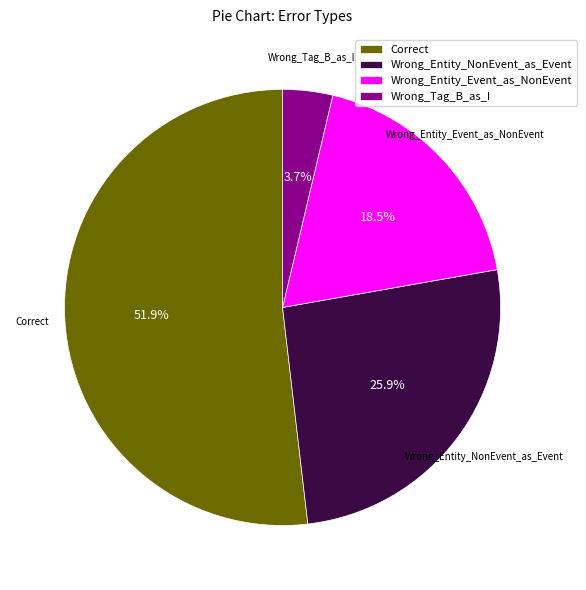

Which slice is the largest?

Correct